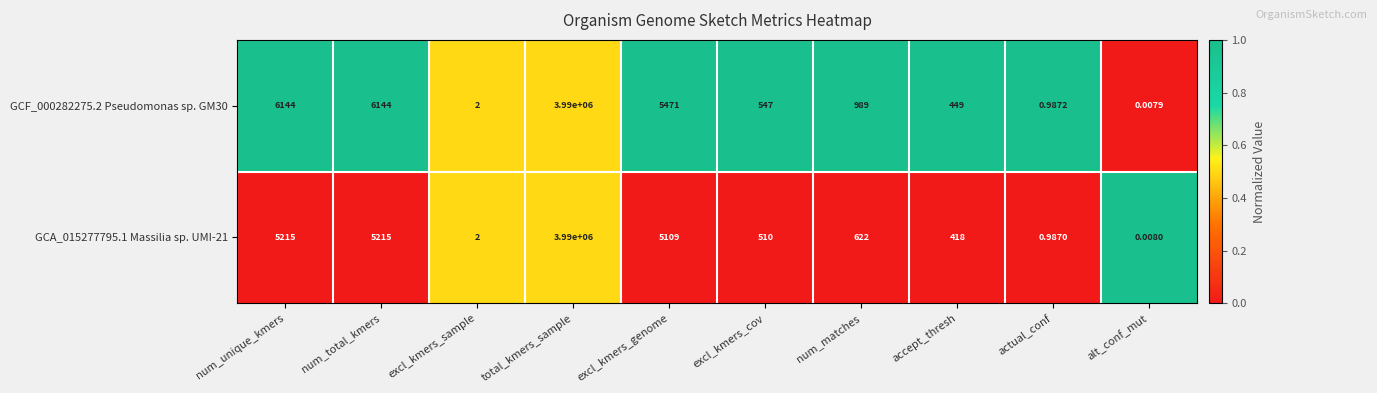

Is the value of GCF_000282275.2 Pseudomonas sp. GM30 at excl_kmers_genome greater than the value of GCA_015277795.1 Massilia sp. UMI-21 at num_unique_kmers?

Yes